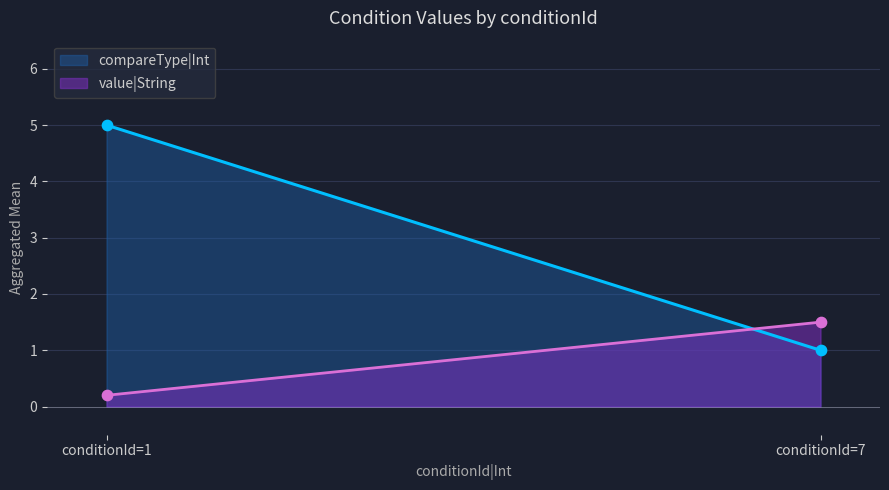

Which series has the largest total across all categories?

compareType|Int